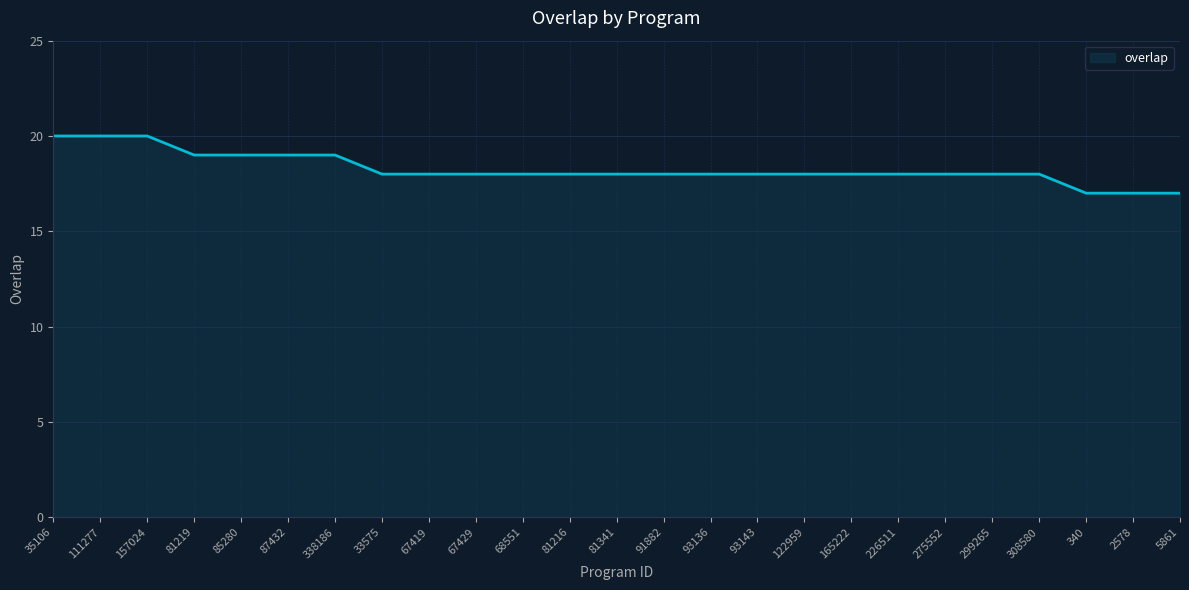

What is the sum of the values at 2578 and 5861?

34